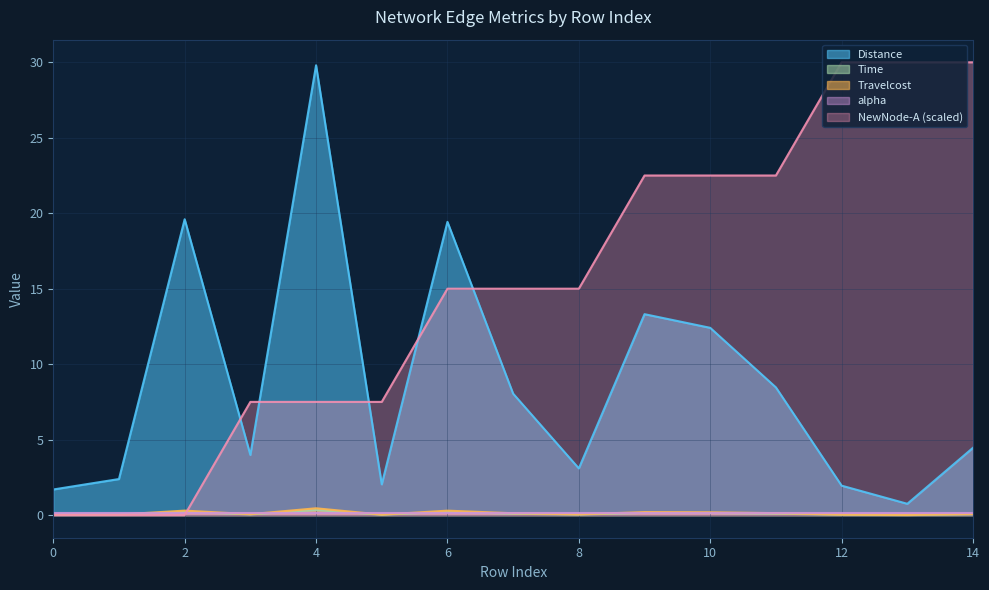

Which series has the largest range (max minus min)?

NewNode-A (scaled)